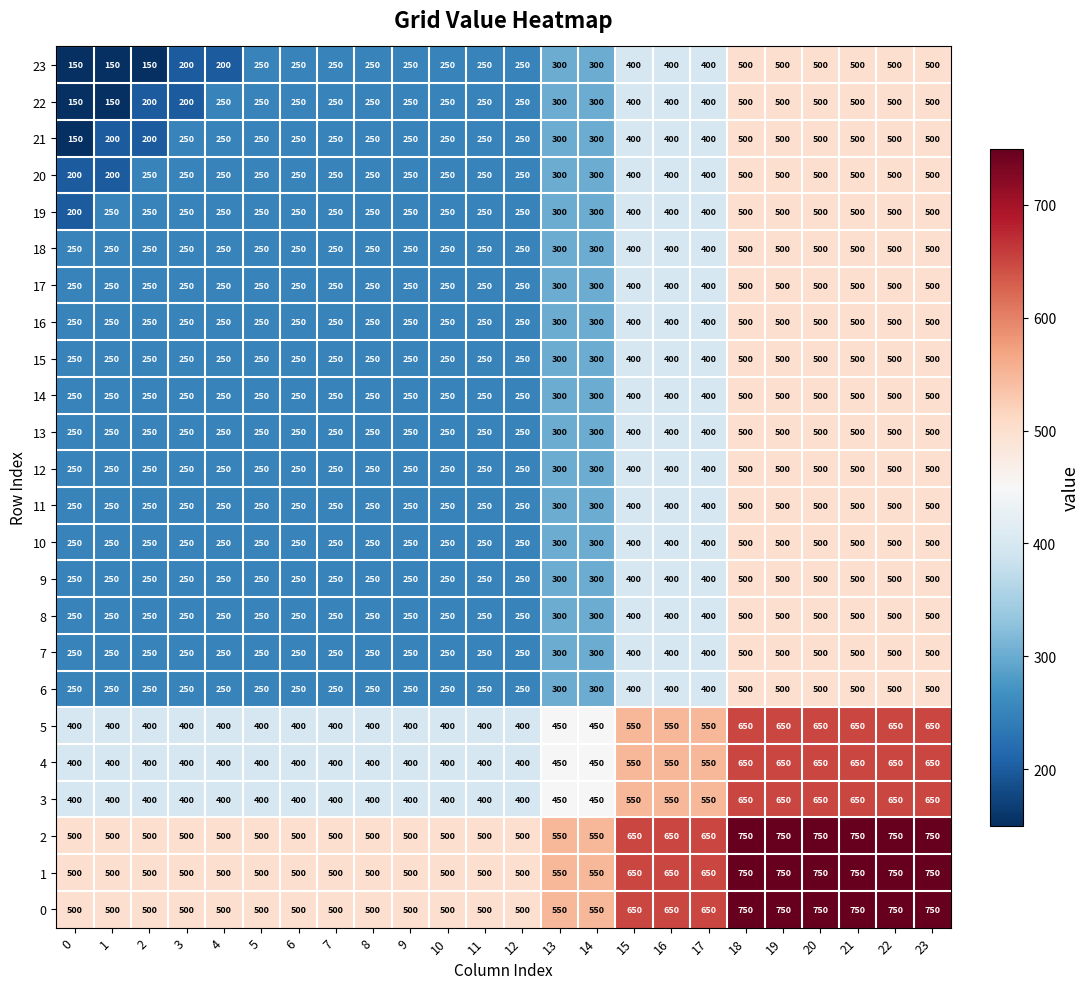

What is the maximum value shown in the chart?

750